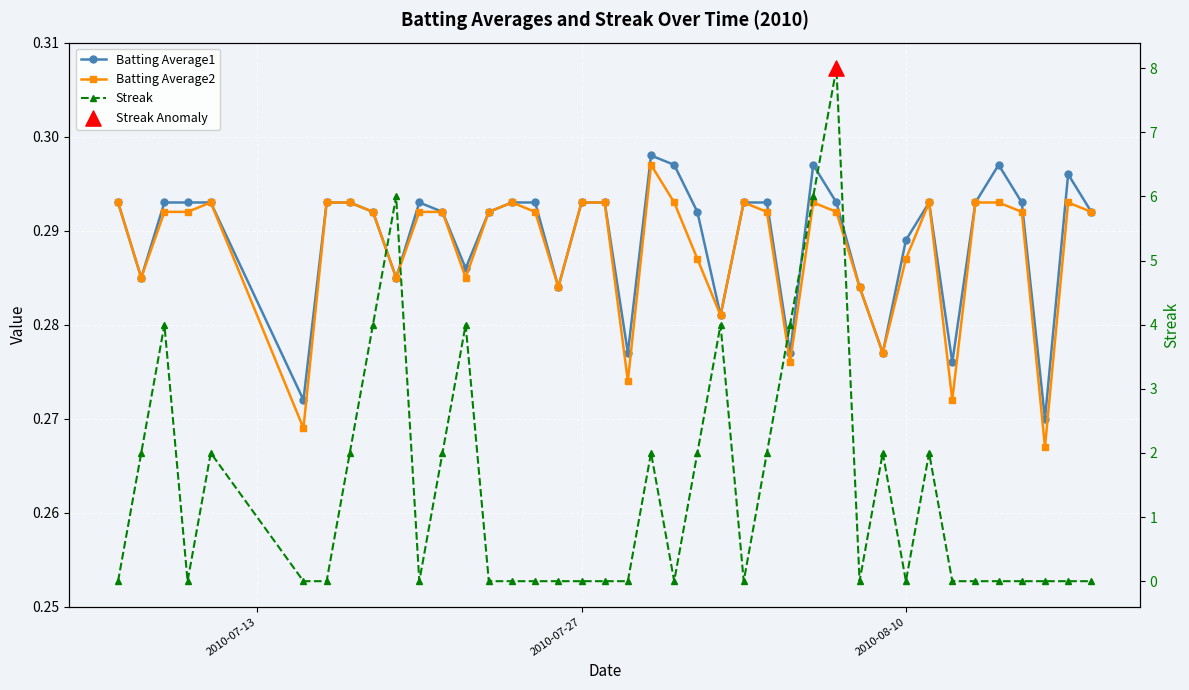

What are all the series names shown in the legend?

Batting Average1, Batting Average2, Streak